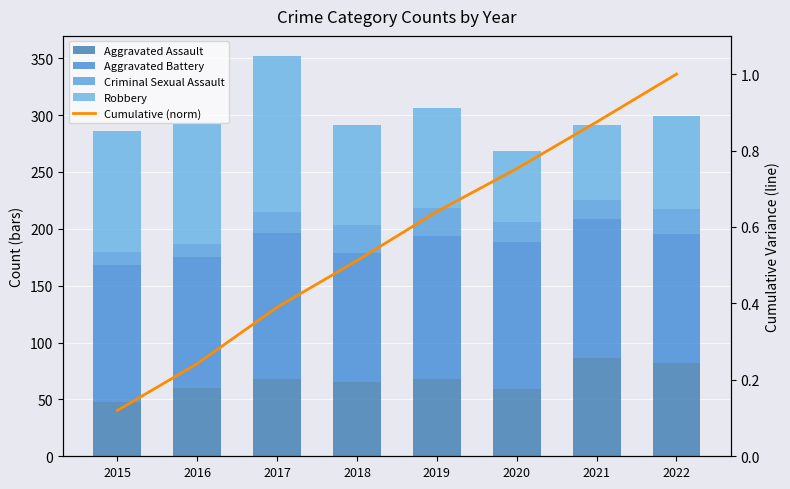

What is the sum of the Aggravated Battery values at 2017 and 2016?

243.0